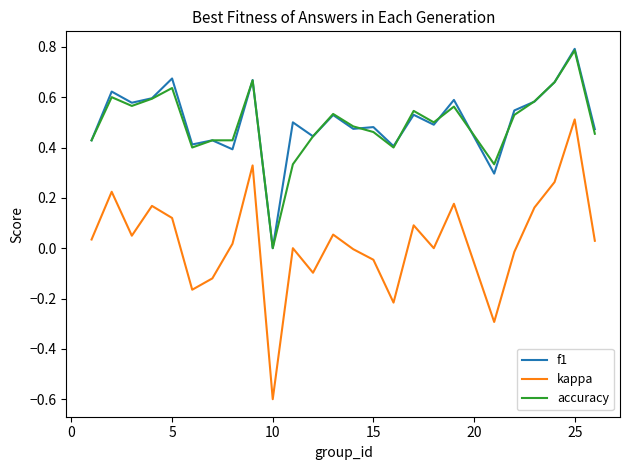

Which series has the widest spread of values?

kappa